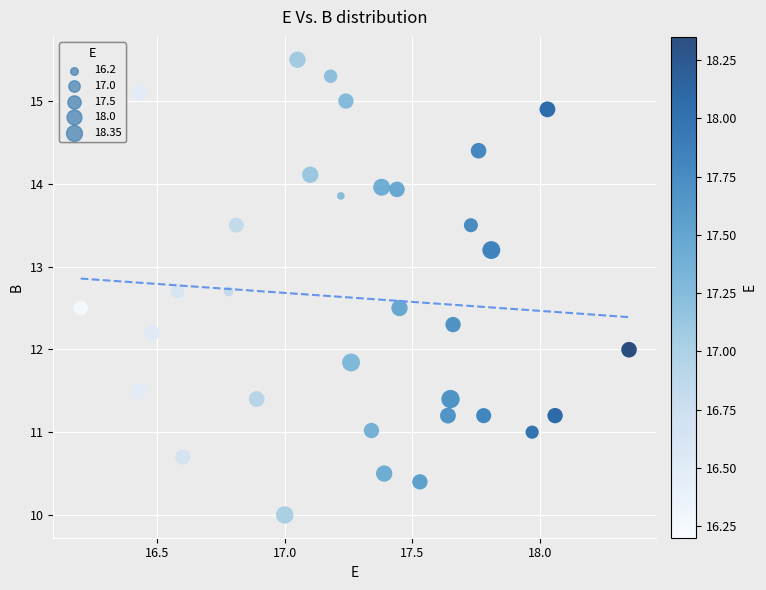

What is the range of X values (max minus min)?

2.2